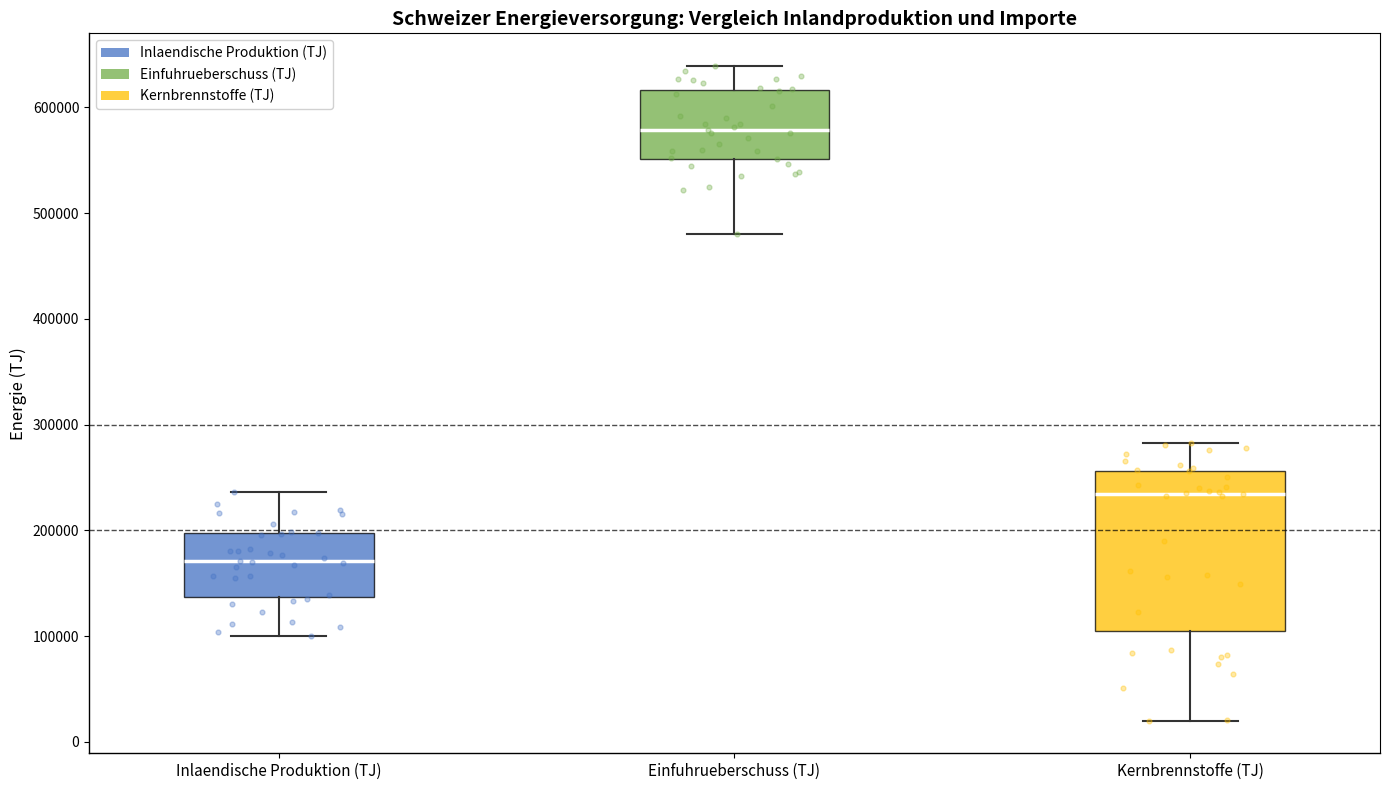

Which box has the highest median line?

Einfuhrueberschuss (TJ)